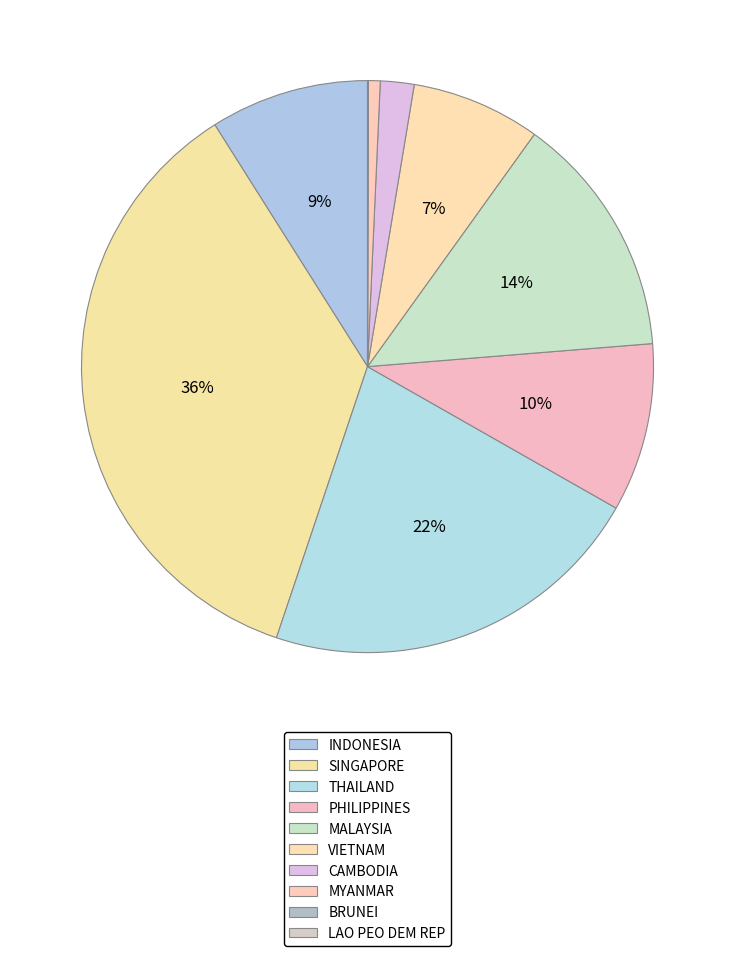

What is the smallest slice in the pie chart?

BRUNEI